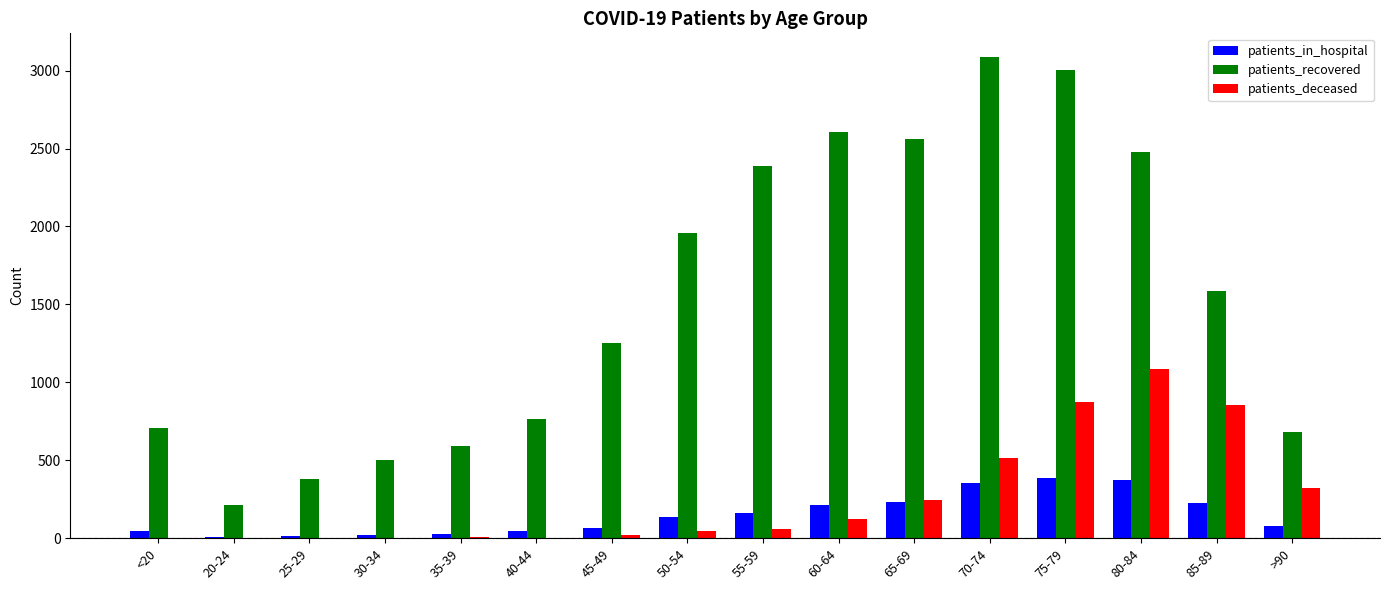

Is the value of patients_in_hospital at 65-69 greater than the value of patients_deceased at 40-44?

Yes